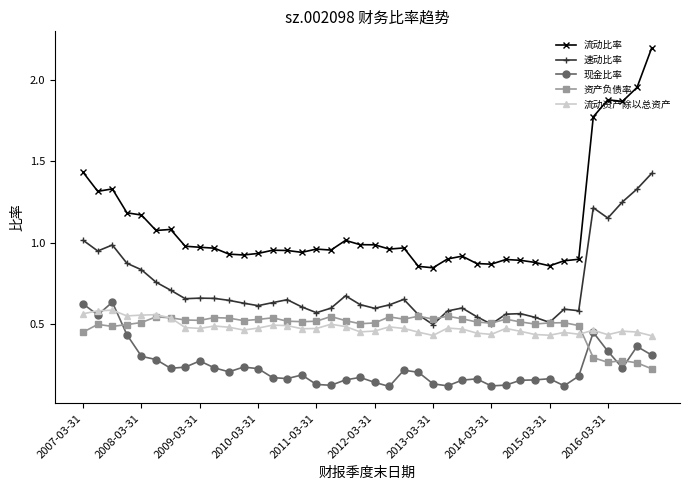

True or false: 现金比率 has more than 0 points higher than both neighbors.

True